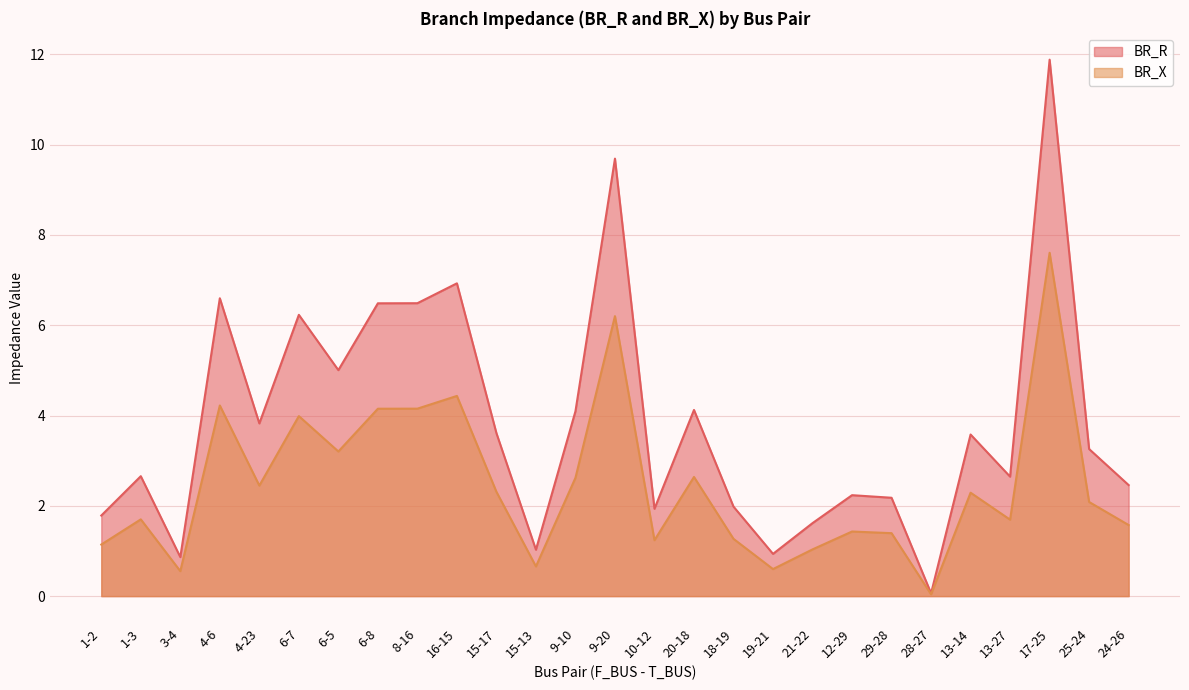

Which label corresponds to the largest value in the chart?

17-25